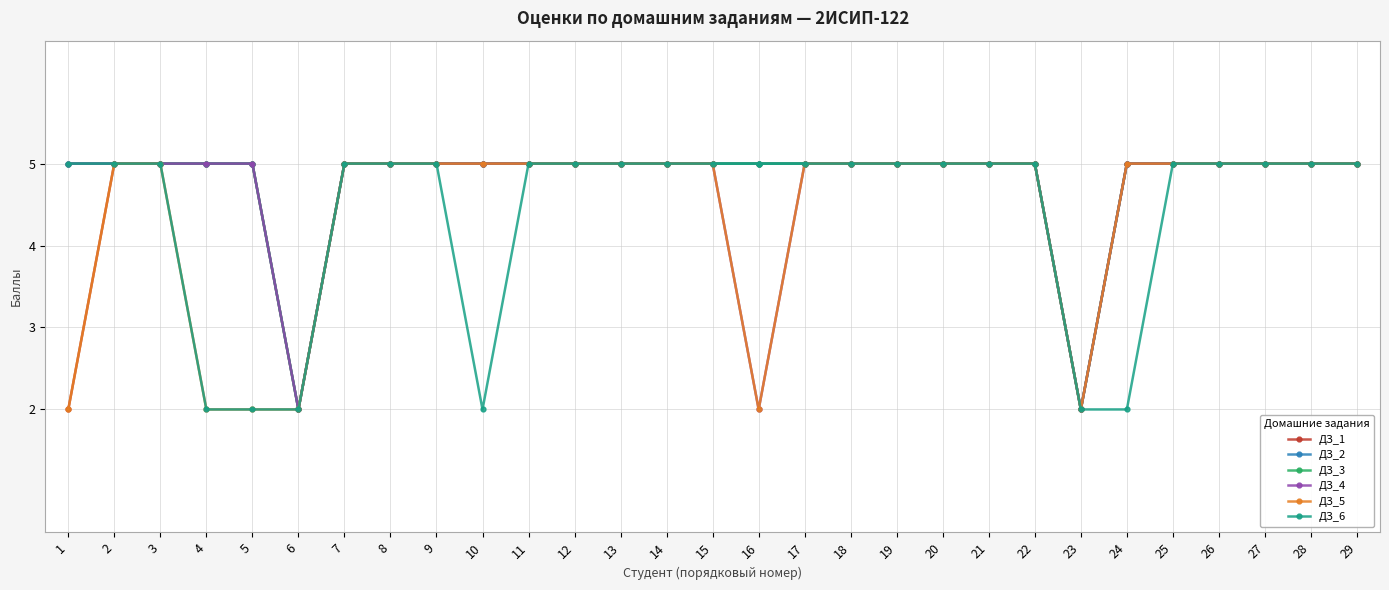

Is this an area chart (filled region under the line)?

No